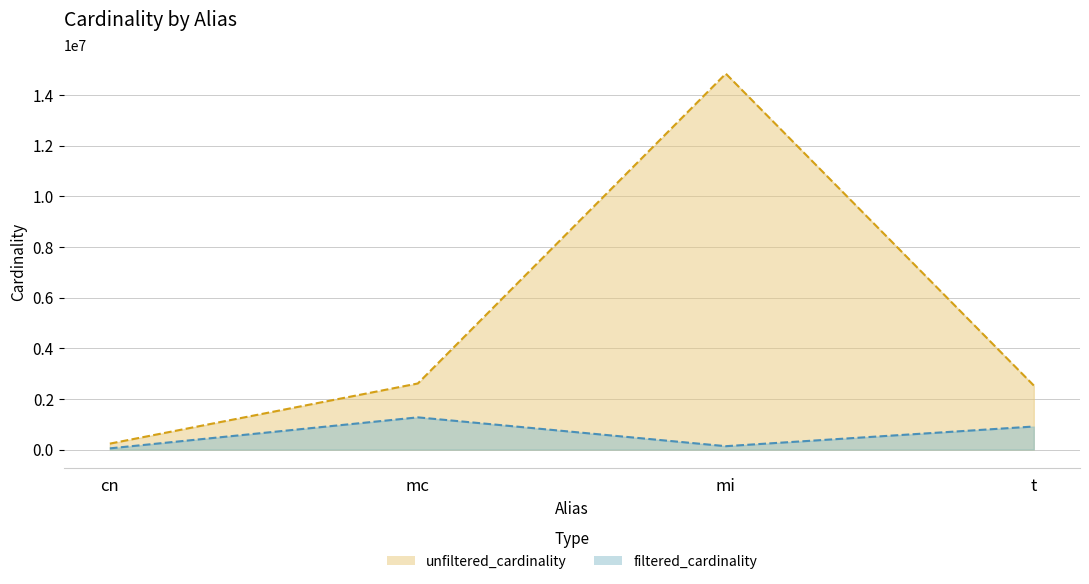

What is the sum of all unfiltered_cardinality values?

20208158